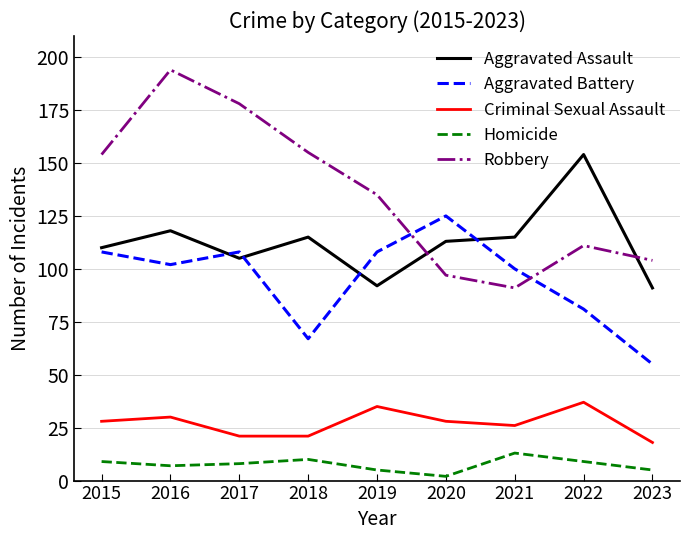

What is the spread (max minus min) of values at 2018?

145